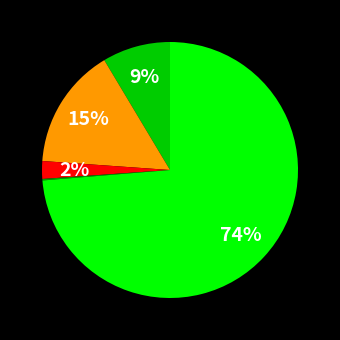

Is there any slice that represents more than half of the pie?

Yes